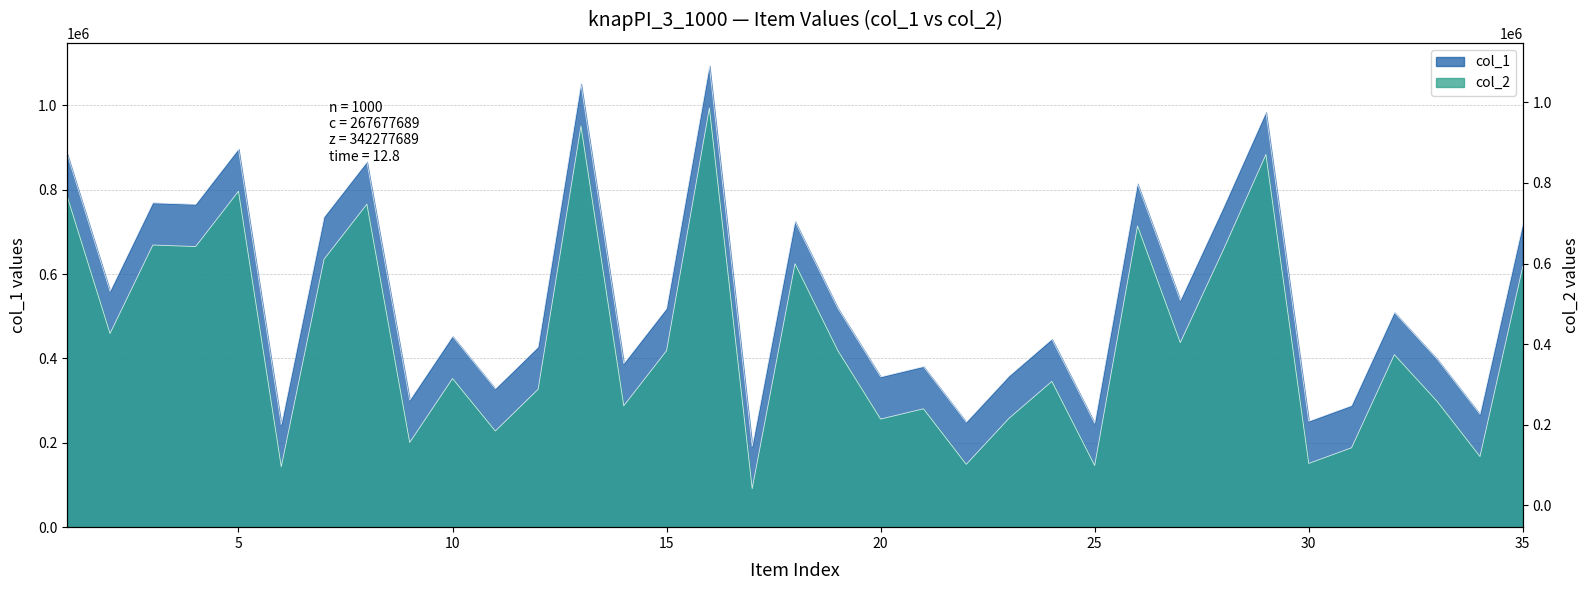

Reading left to right, transcribe all the data shown in this chart.

col_1: 883835	559039	768677	765131	896146	243158	735201	865558	300795	452297	327964	426909	1050645	387753	518203	1093311	191309	724548	518647	356178	380588	248927	358150	445546	246175	813791	537421	756109	983191	251015	288194	508826	398050	267443	717980
col_2: 783835	459039	668677	665131	796146	143158	635201	765558	200795	352297	227964	326909	950645	287753	418203	993311	91309	624548	418647	256178	280588	148927	258150	345546	146175	713791	437421	656109	883191	151015	188194	408826	298050	167443	617980